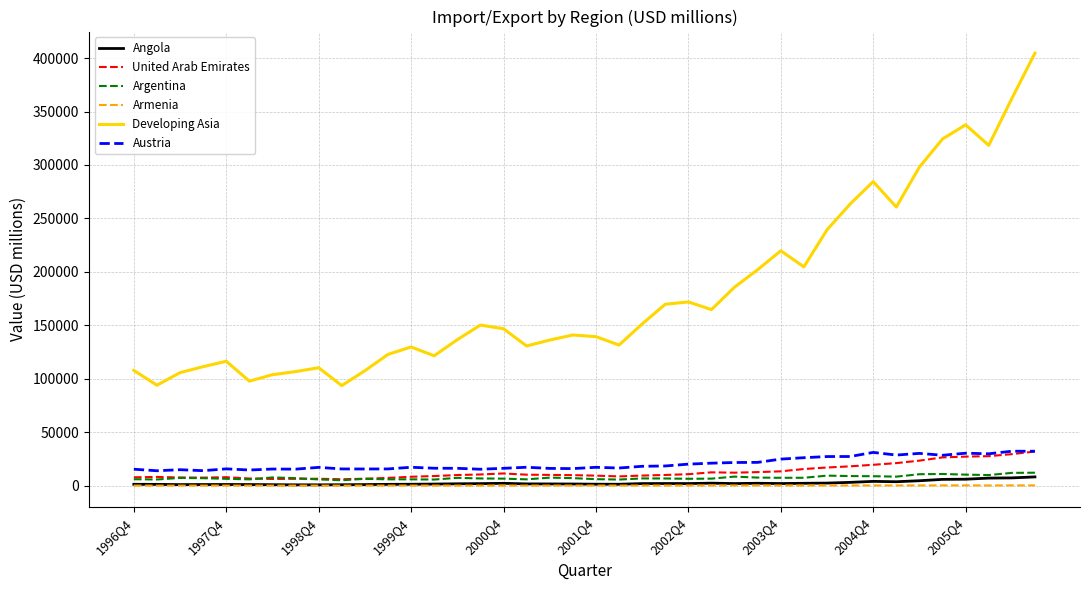

True or false: Armenia and Developing Asia intersect in this chart.

False